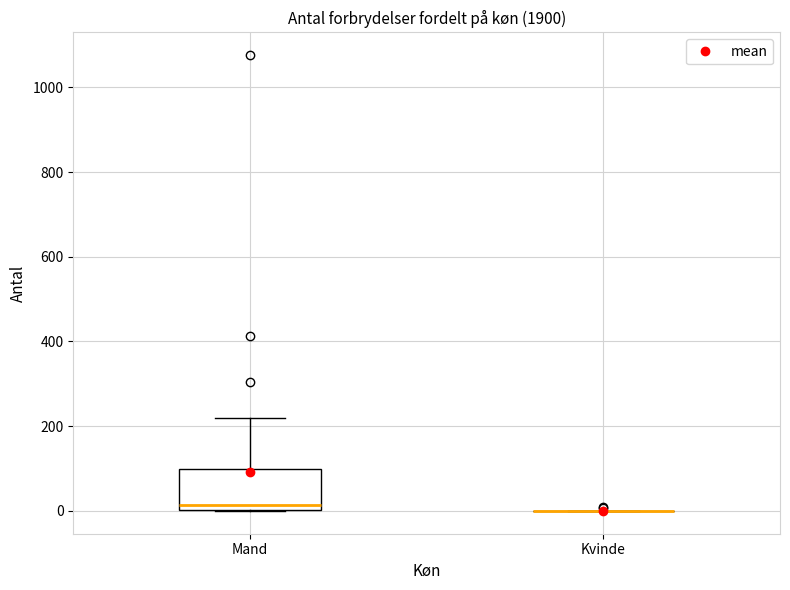

Where does the median line of the box for Mand sit on the y-axis? The values are not printed on the chart, so give them approximately, as read against the axis.

20